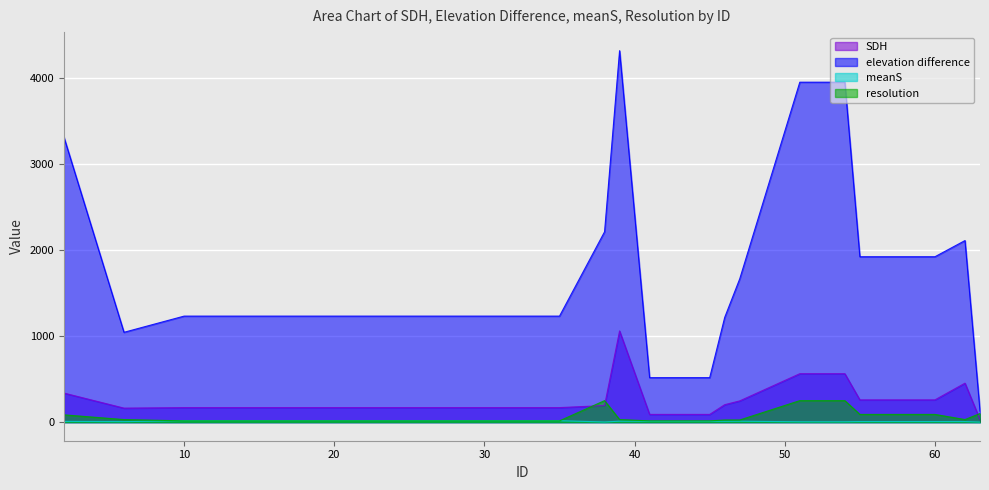

True or false: resolution and meanS cross at least once.

True